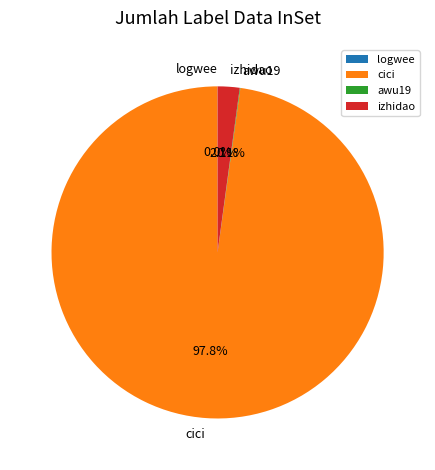

To the nearest percent, what is the average slice percentage?

25%